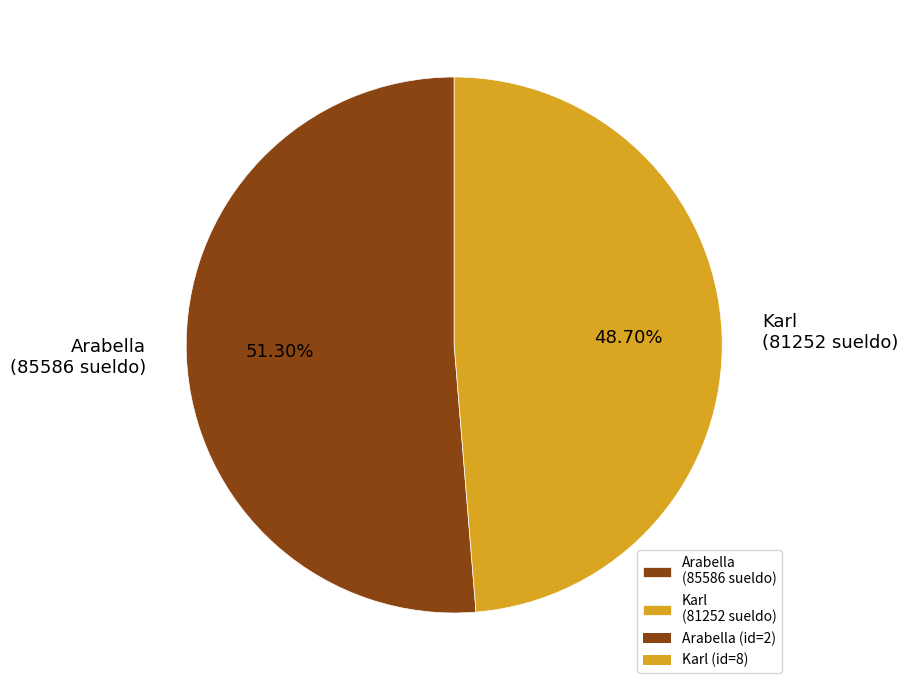

Count the number of slices in the pie.

2